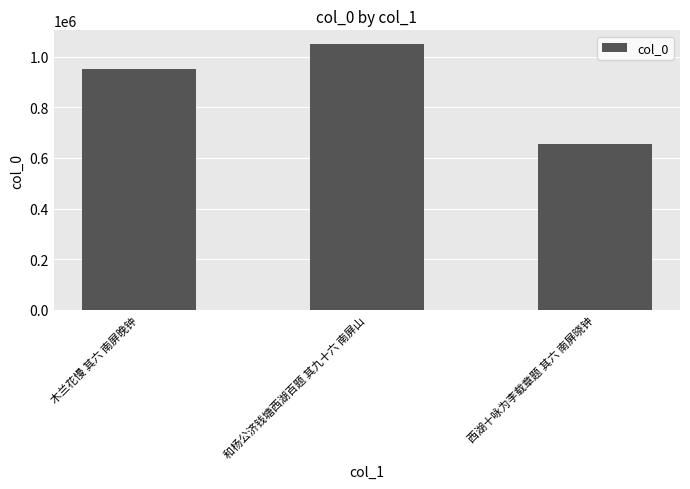

How many bars are there in total?

3